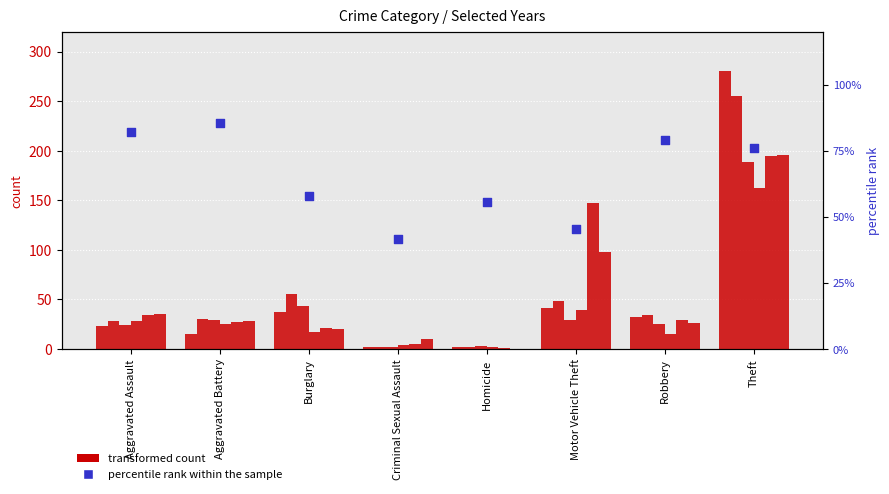

What is the ratio of the value at Aggravated Battery to the value at Burglary?

1.5